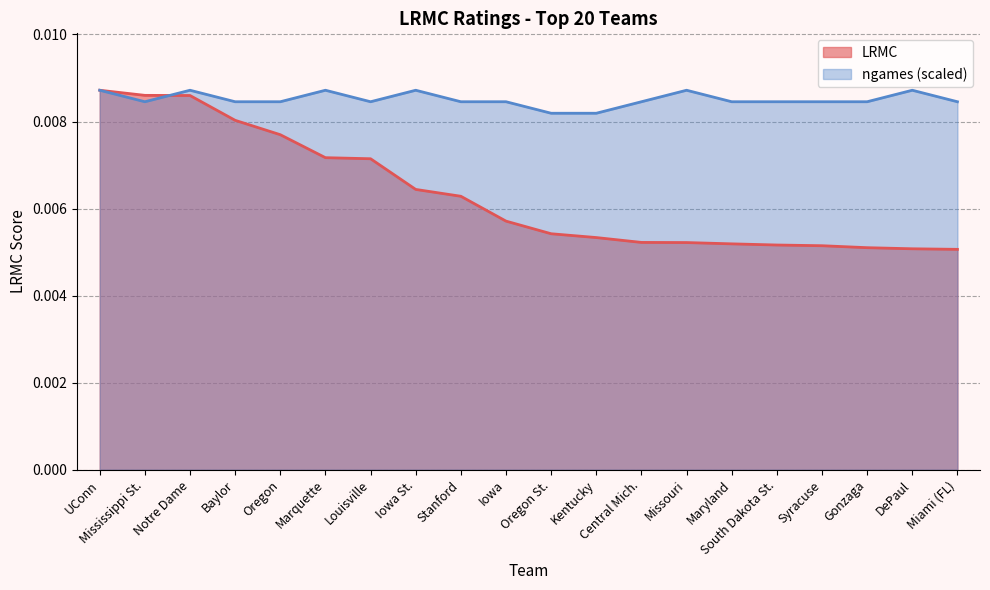

List the series in order of their overall mean, lowest first.

LRMC, ngames (scaled)